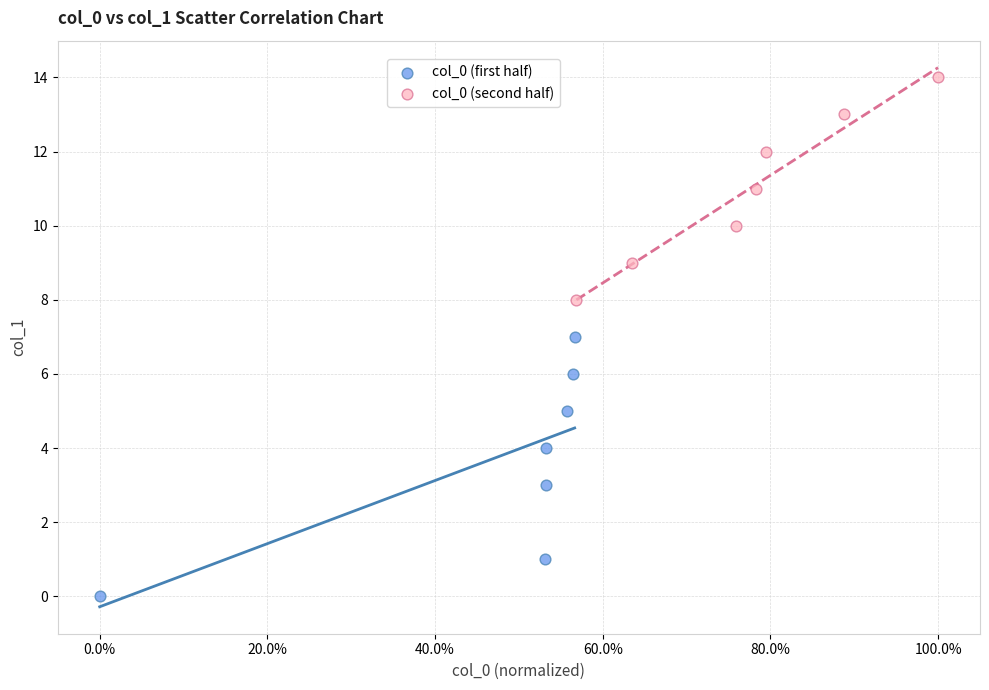

Which series reaches the maximum Y coordinate?

col_0 (second half)